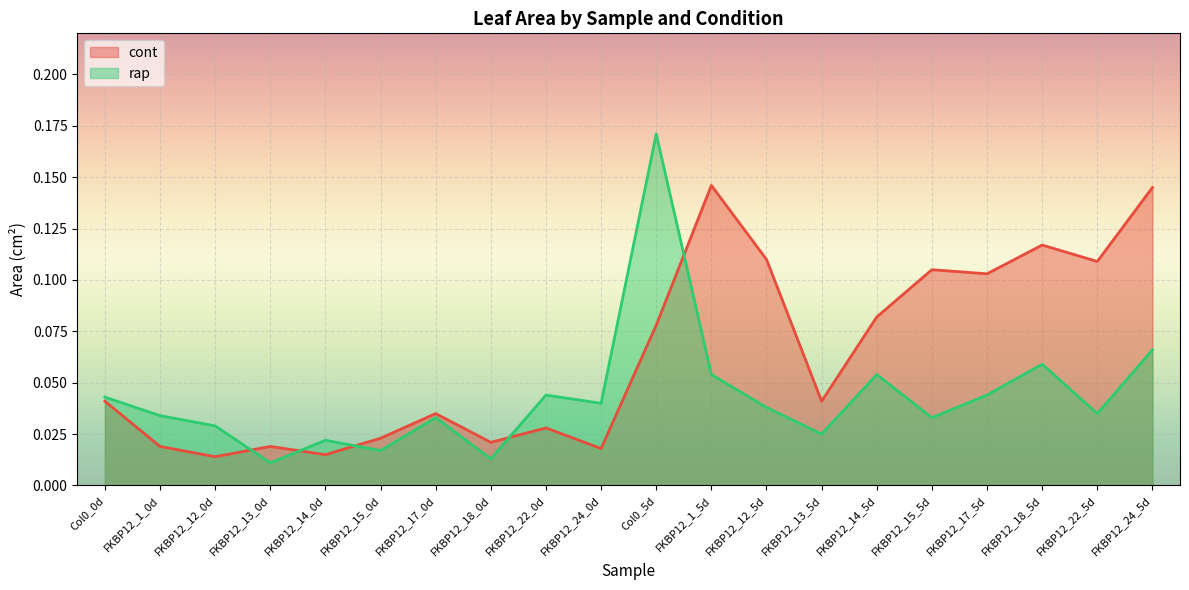

Reading left to right, what are all the values shown in this chart?

cont: Col0_0d=0.0	FKBP12_1_0d=0.0	FKBP12_12_0d=0.0	FKBP12_13_0d=0.0	FKBP12_14_0d=0.0	FKBP12_15_0d=0.0	FKBP12_17_0d=0.0	FKBP12_18_0d=0.0	FKBP12_22_0d=0.0	FKBP12_24_0d=0.0	Col0_5d=0.1	FKBP12_1_5d=0.1	FKBP12_12_5d=0.1	FKBP12_13_5d=0.0	FKBP12_14_5d=0.1	FKBP12_15_5d=0.1	FKBP12_17_5d=0.1	FKBP12_18_5d=0.1	FKBP12_22_5d=0.1	FKBP12_24_5d=0.1
rap: Col0_0d=0.0	FKBP12_1_0d=0.0	FKBP12_12_0d=0.0	FKBP12_13_0d=0.0	FKBP12_14_0d=0.0	FKBP12_15_0d=0.0	FKBP12_17_0d=0.0	FKBP12_18_0d=0.0	FKBP12_22_0d=0.0	FKBP12_24_0d=0.0	Col0_5d=0.2	FKBP12_1_5d=0.1	FKBP12_12_5d=0.0	FKBP12_13_5d=0.0	FKBP12_14_5d=0.1	FKBP12_15_5d=0.0	FKBP12_17_5d=0.0	FKBP12_18_5d=0.1	FKBP12_22_5d=0.0	FKBP12_24_5d=0.1